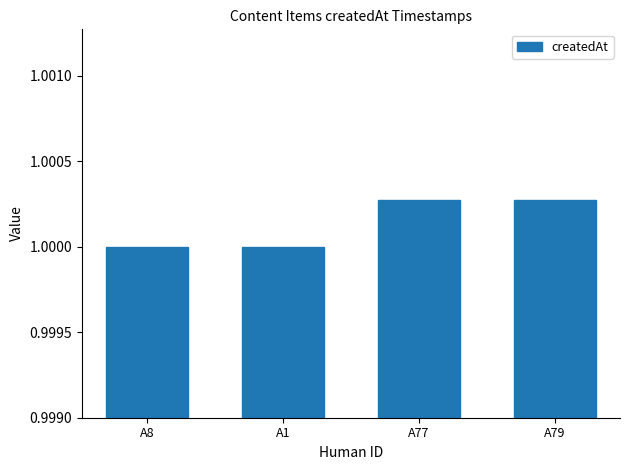

What is the label of the 3rd bar from the left?

A77